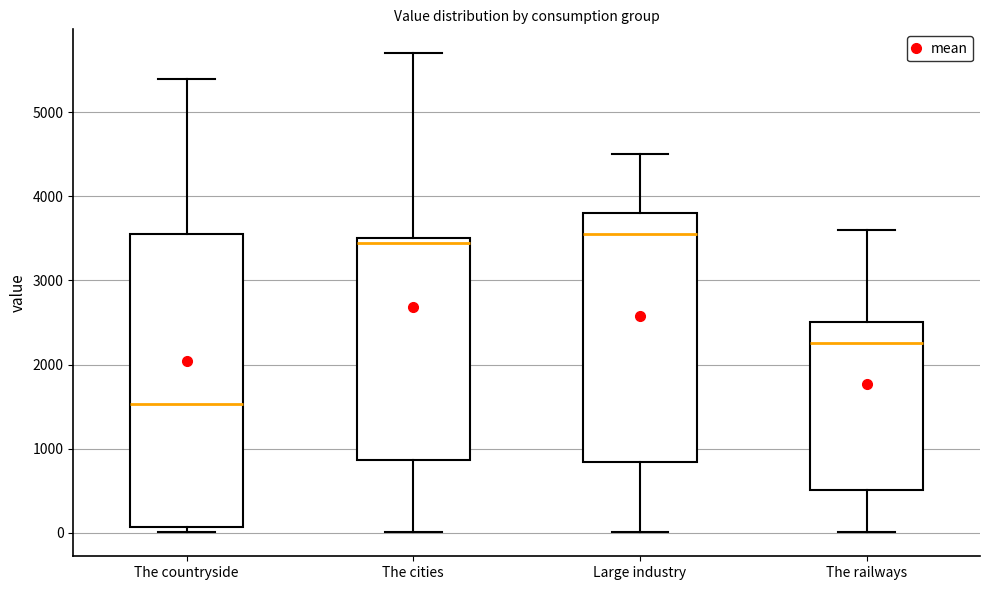

Where does the lower whisker of the box for The cities end on the y-axis? The values are not printed on the chart, so give them approximately, as read against the axis.

0